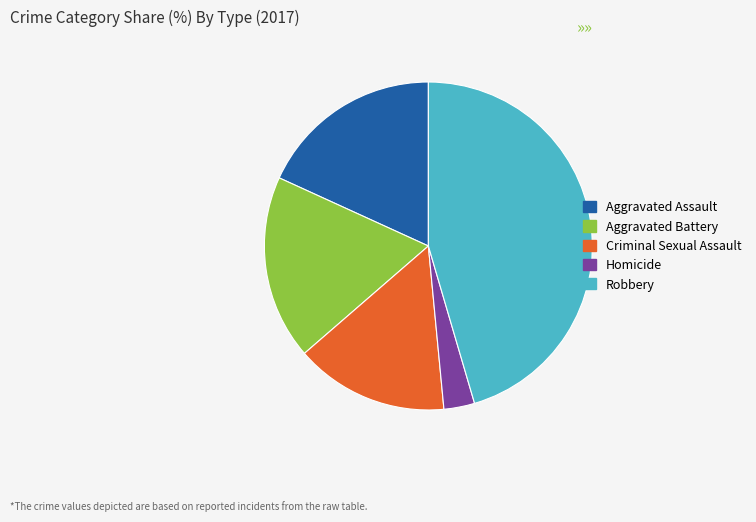

What is the smallest slice in the pie chart?

Homicide